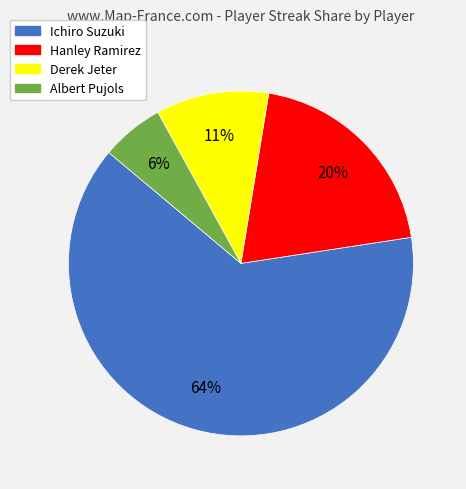

True or false: Albert Pujols accounts for 6% of the total.

True